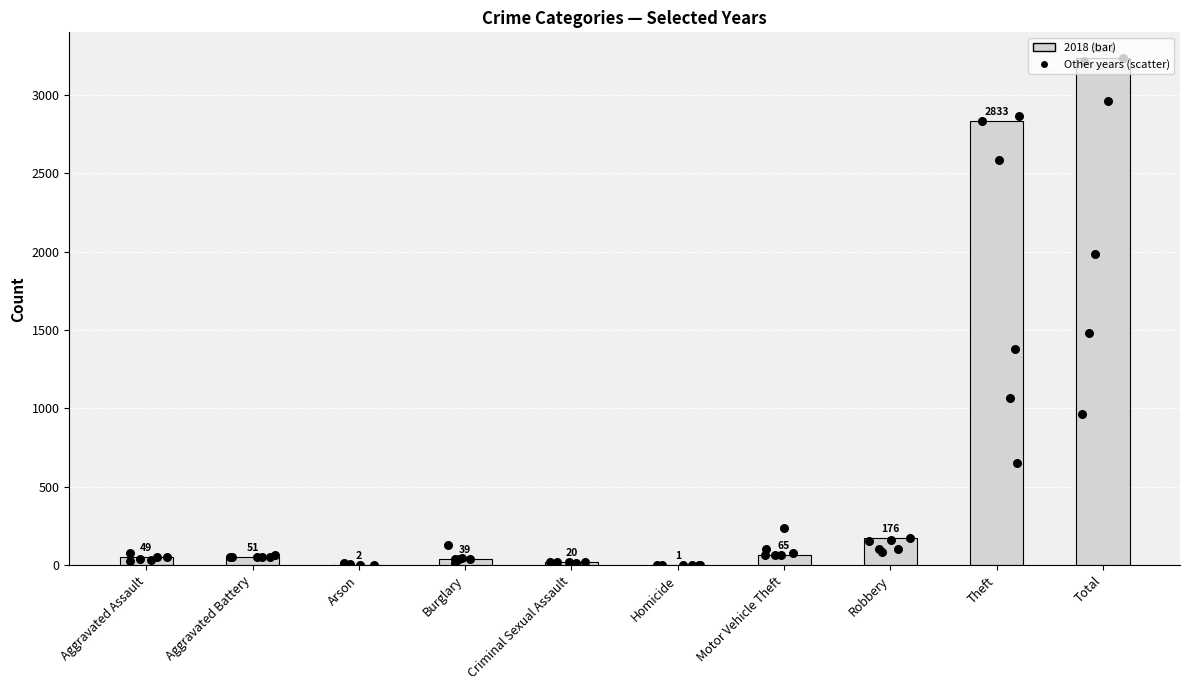

At which category is the sum across all series the highest?

Total